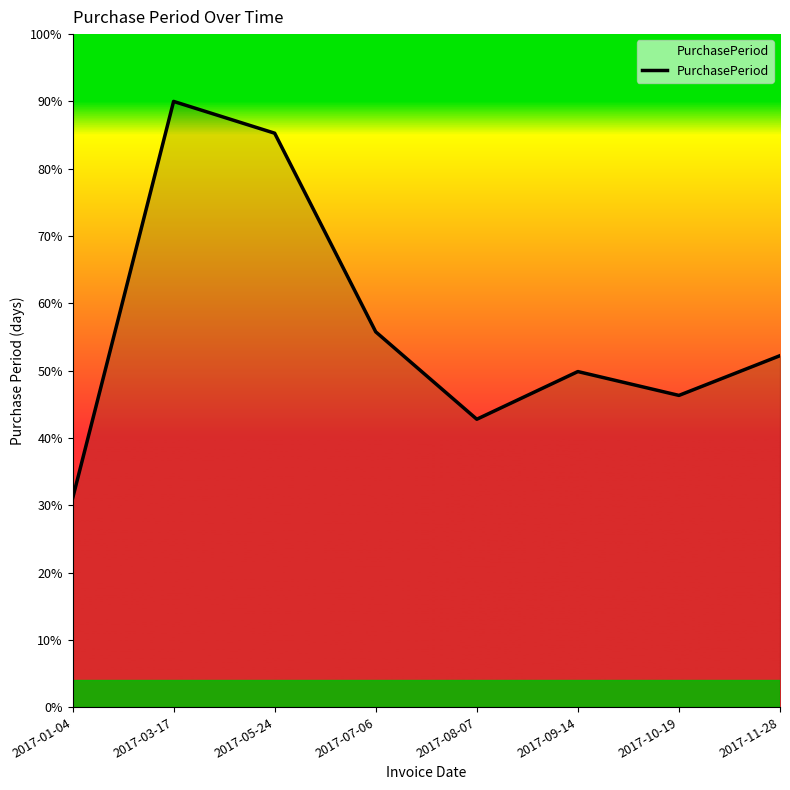

How many values exceed 52?

4